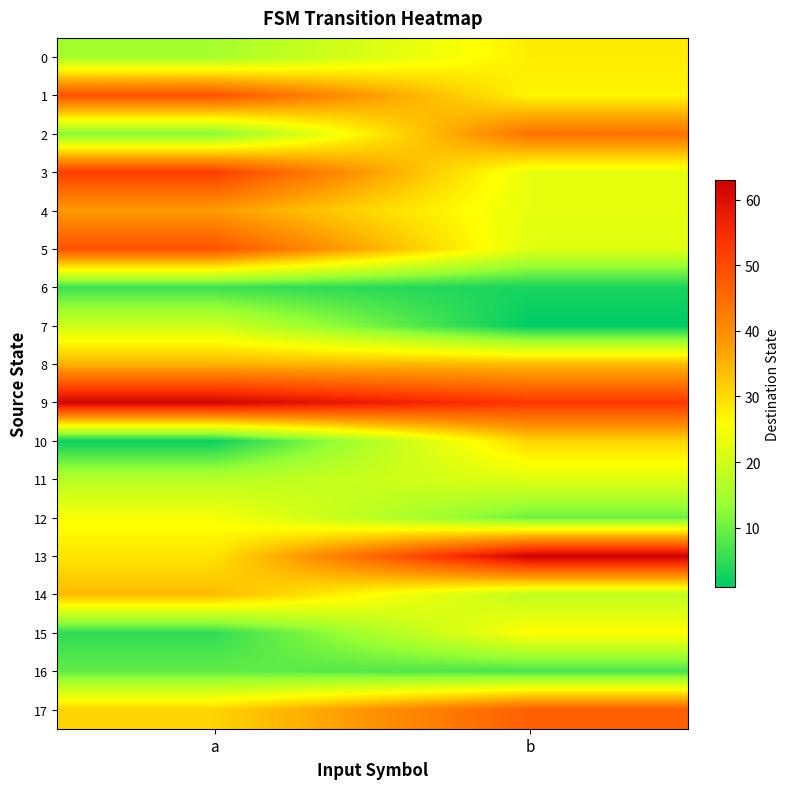

What is the greatest value displayed?

63